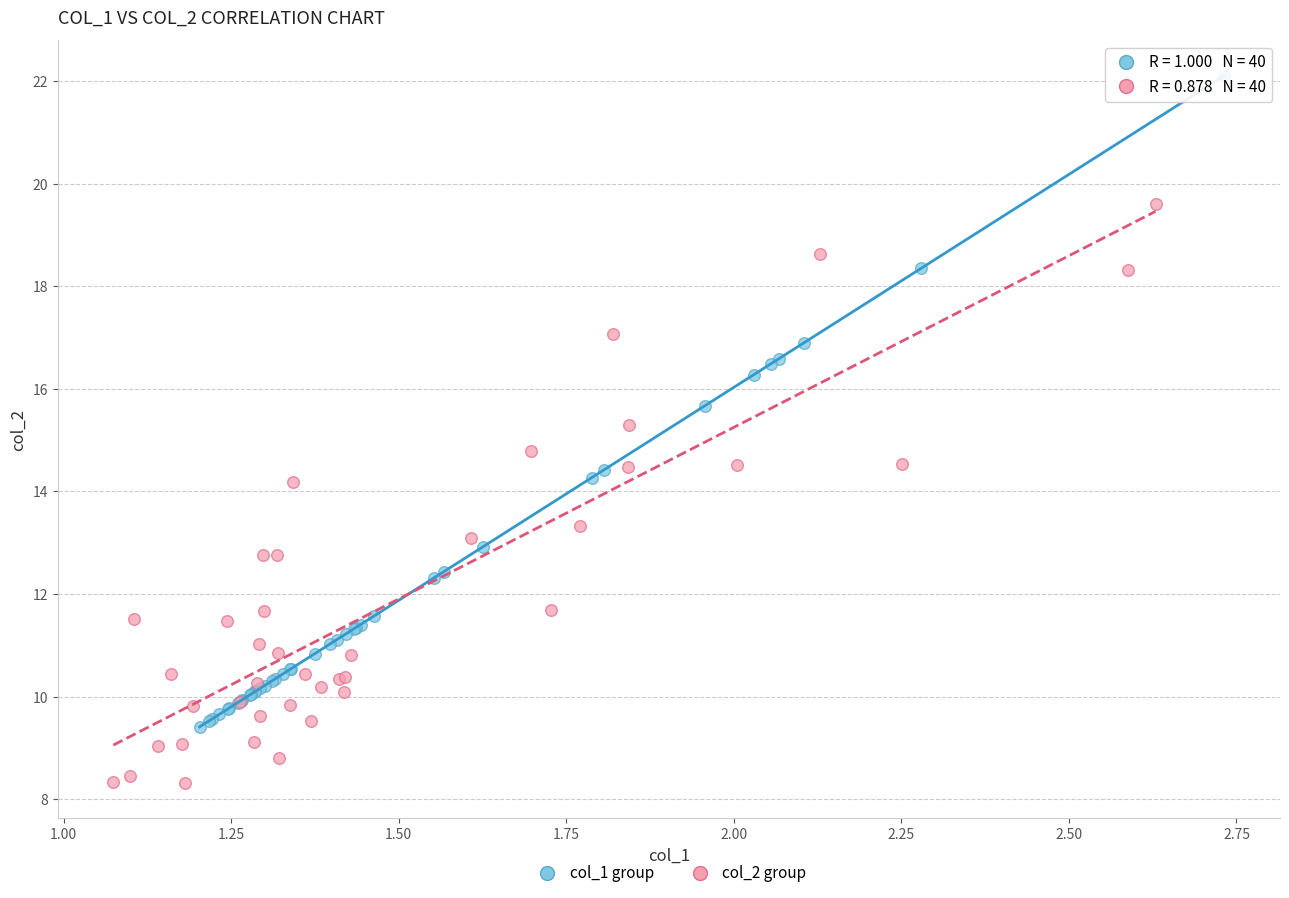

Which series reaches the minimum Y coordinate?

col_2 group